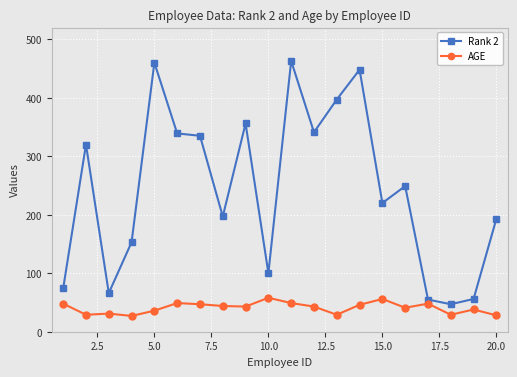

True or false: AGE and Rank 2 intersect in this chart.

False